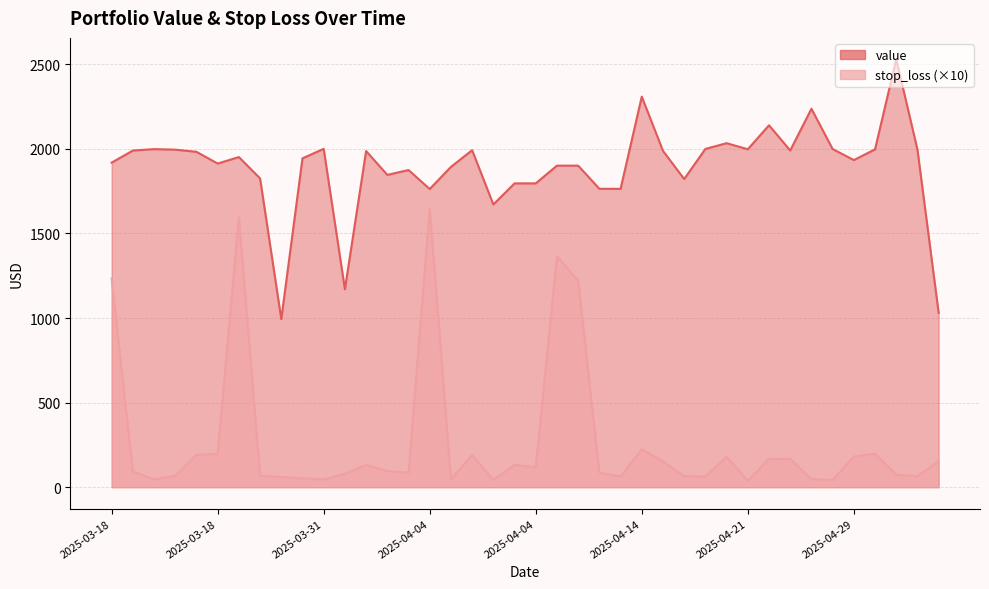

True or false: value and stop_loss cross at least once.

False